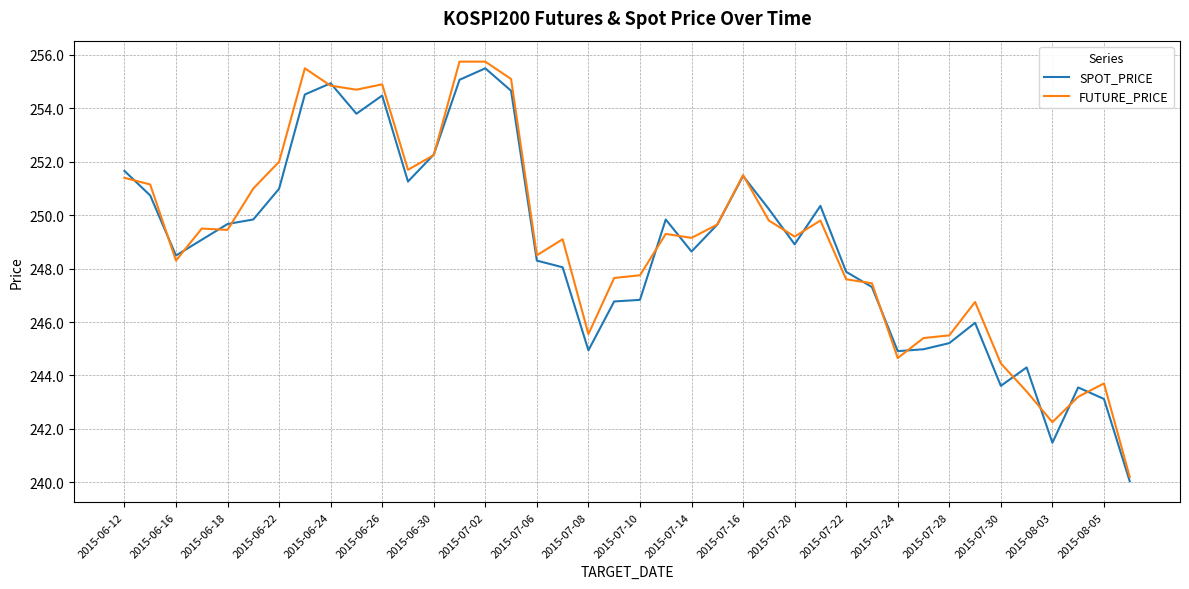

What is the lowest value of the FUTURE_PRICE series?

240.2